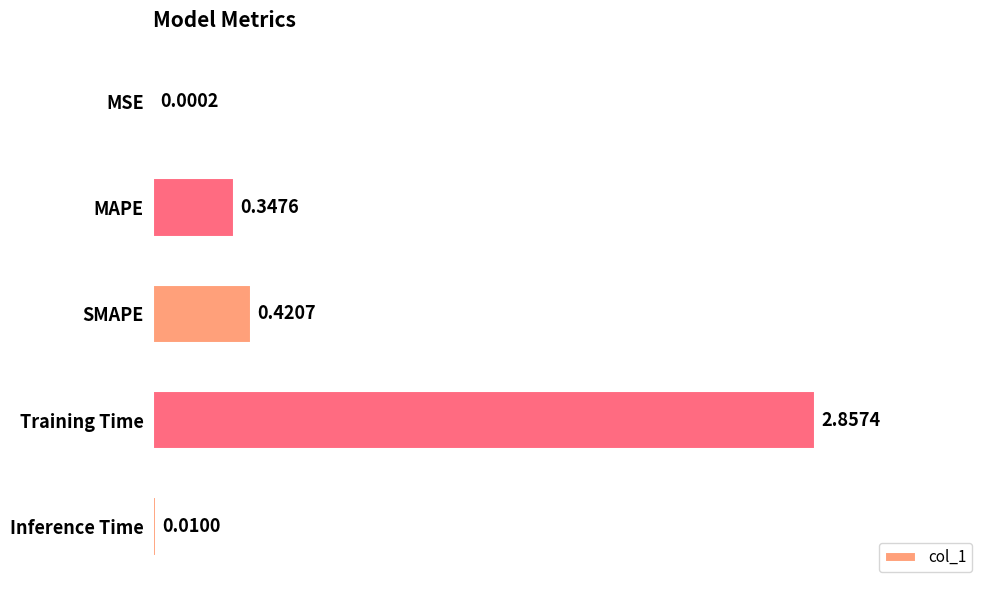

Are the bars grouped side by side (vs. stacked)?

No